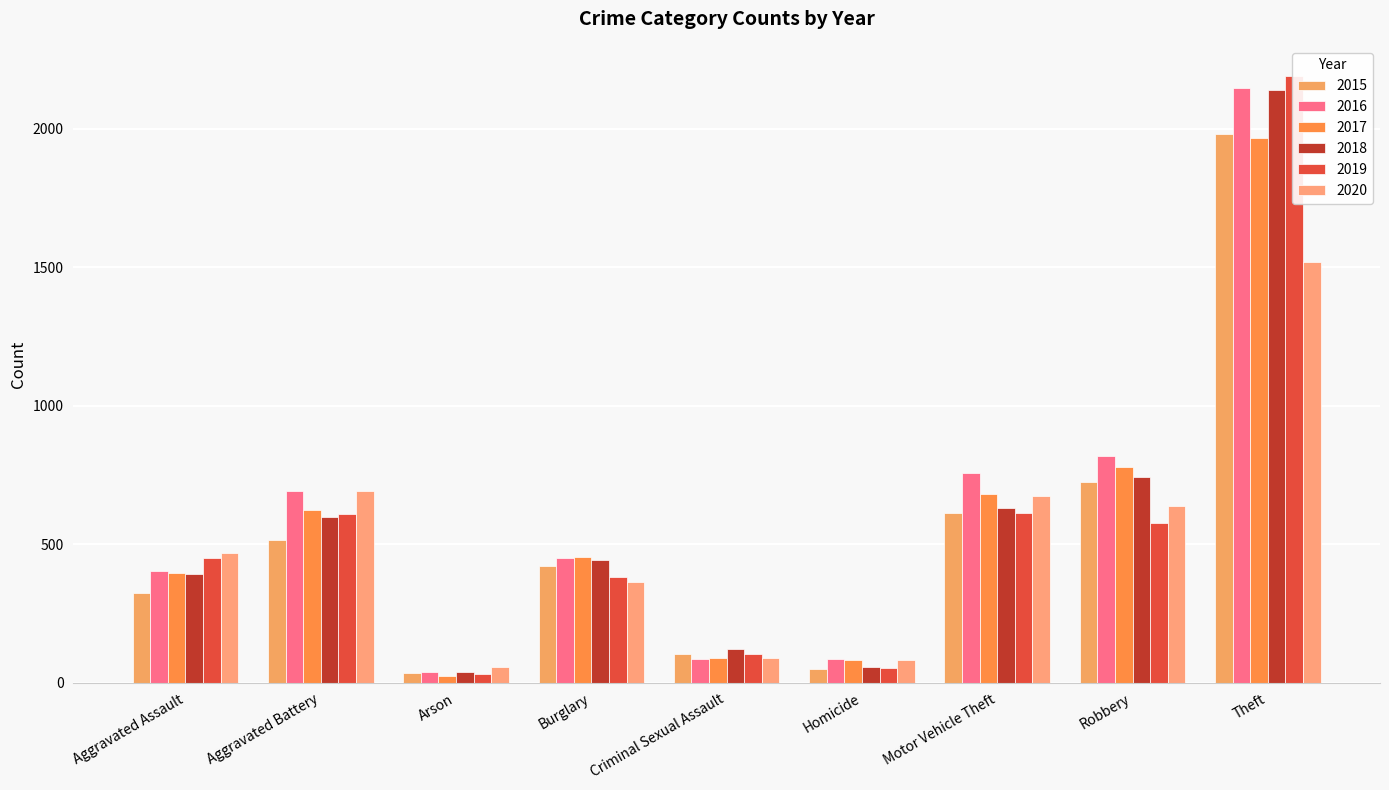

What is the difference between the 2016 values at Criminal Sexual Assault and Robbery?

732